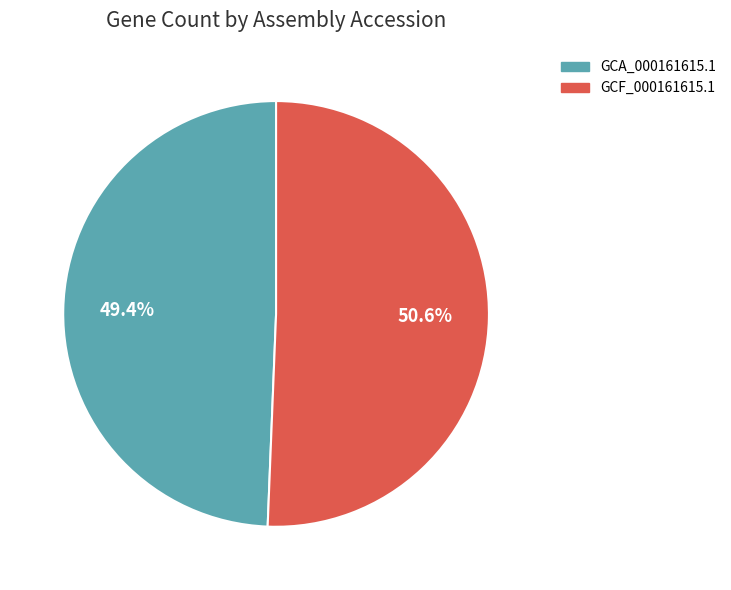

Count the number of slices in the pie.

2